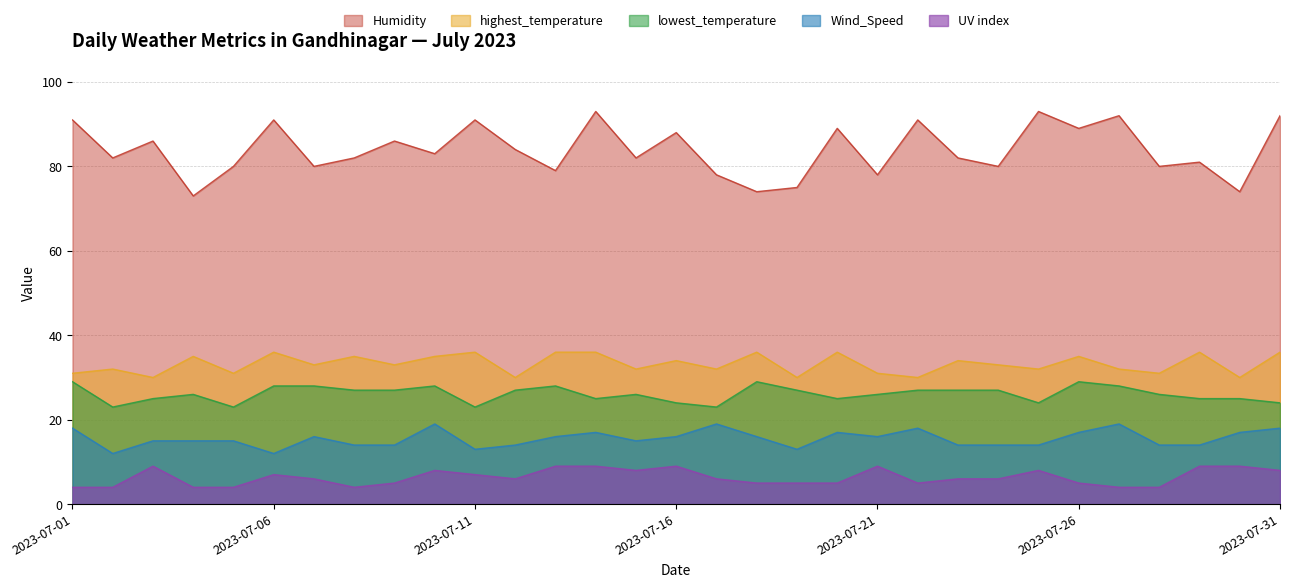

What is the value of the Wind_Speed point at the 12th from the left?

14